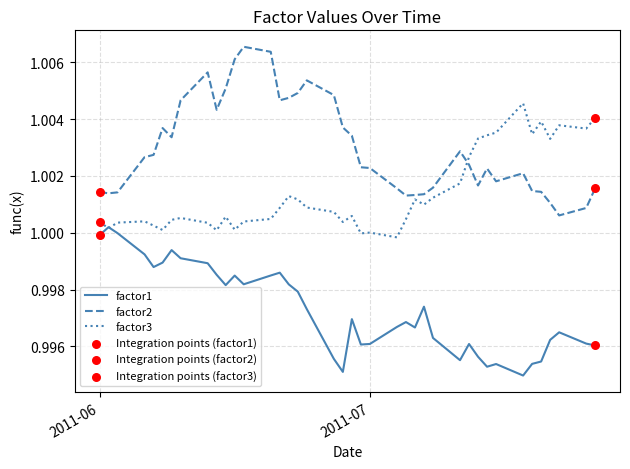

Which series has the largest range (max minus min)?

factor2